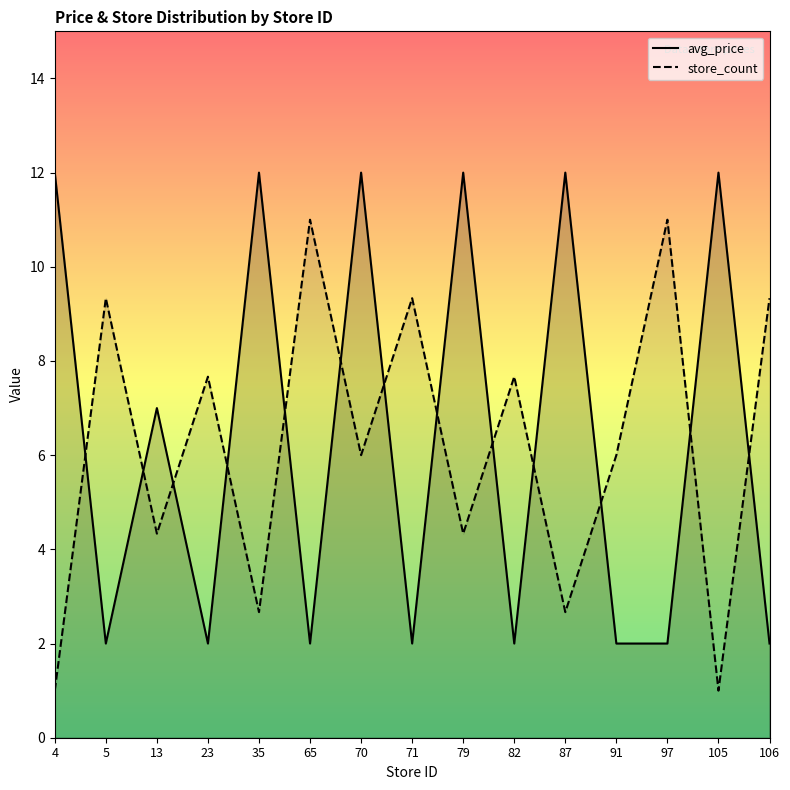

How many data points in avg_price are above 2?

7